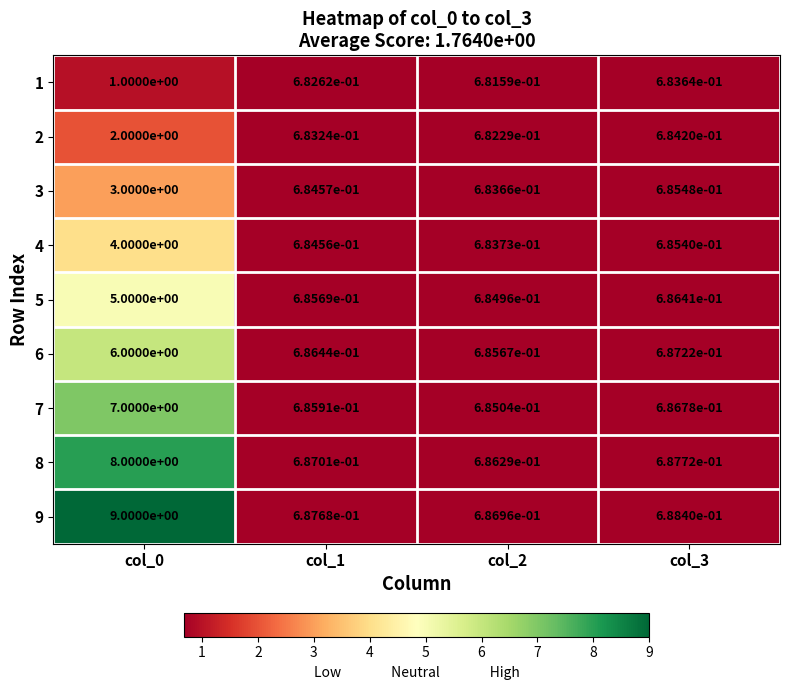

Is it true that 4 equals 0.4 at col_3?

False